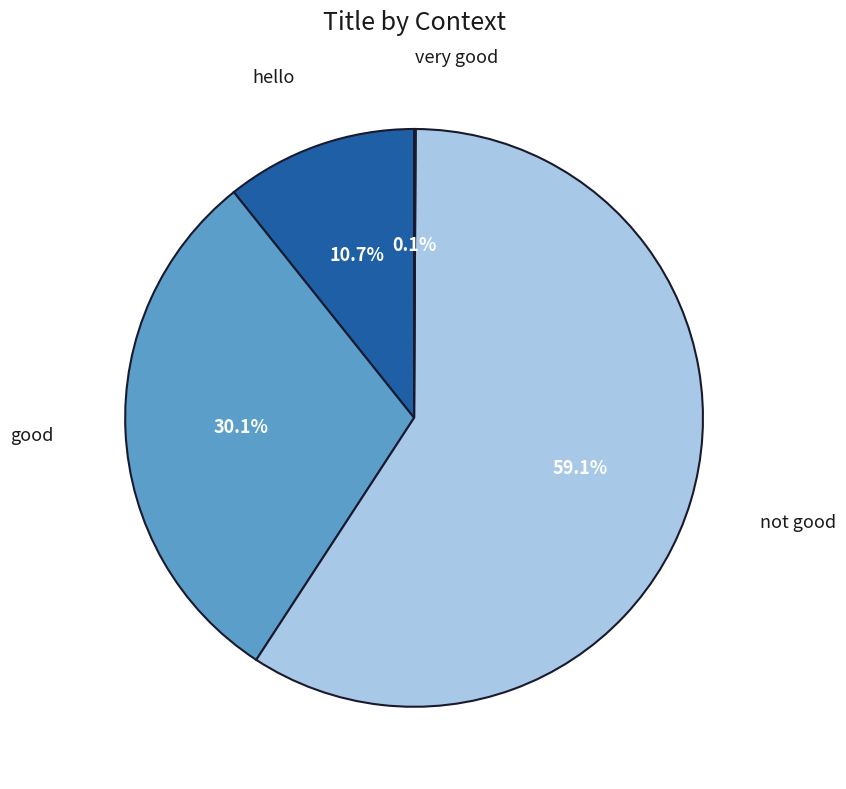

Which category has the biggest portion of the pie?

not good